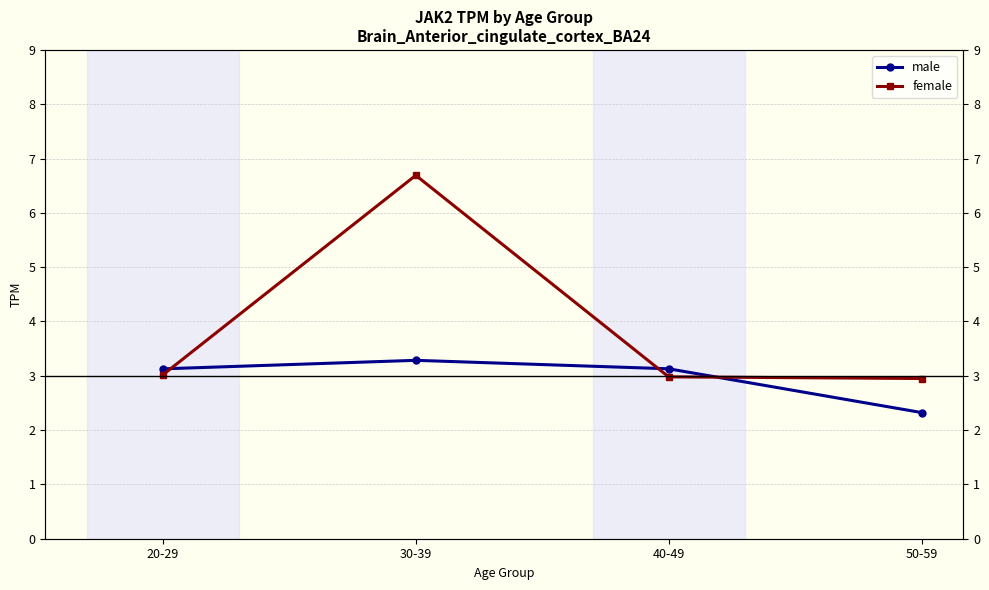

Rank the series at 30-39 from highest to lowest value.

female, male